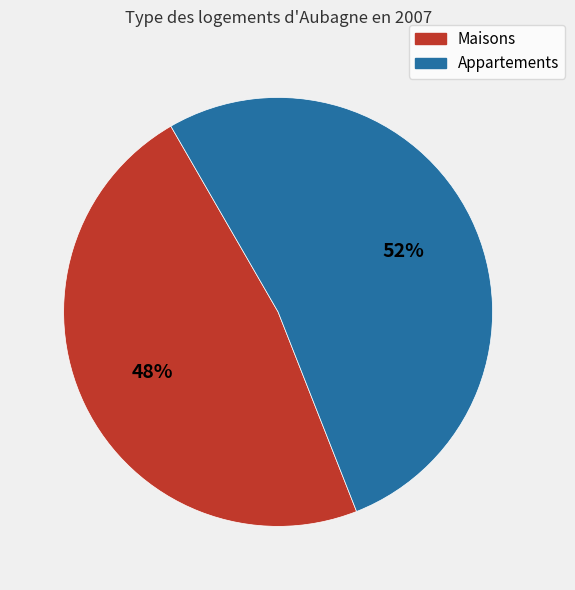

Is it true that Appartements is 52% of the pie?

True